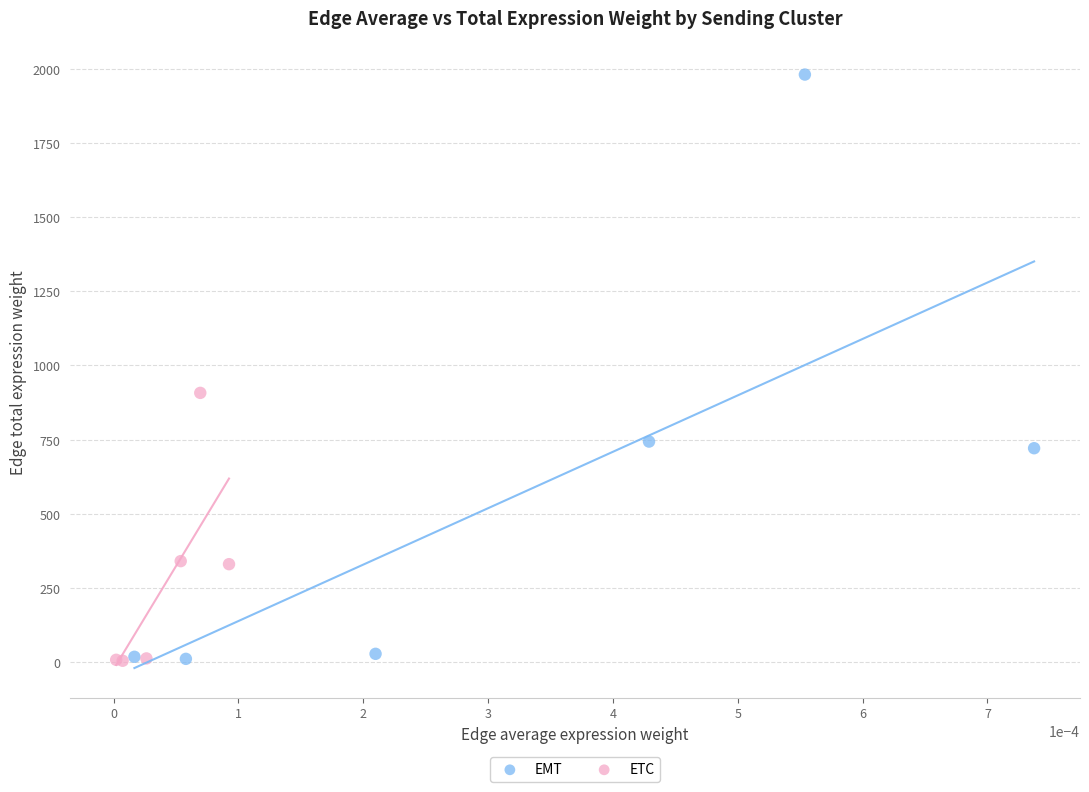

Which series contains the highest Y value?

EMT